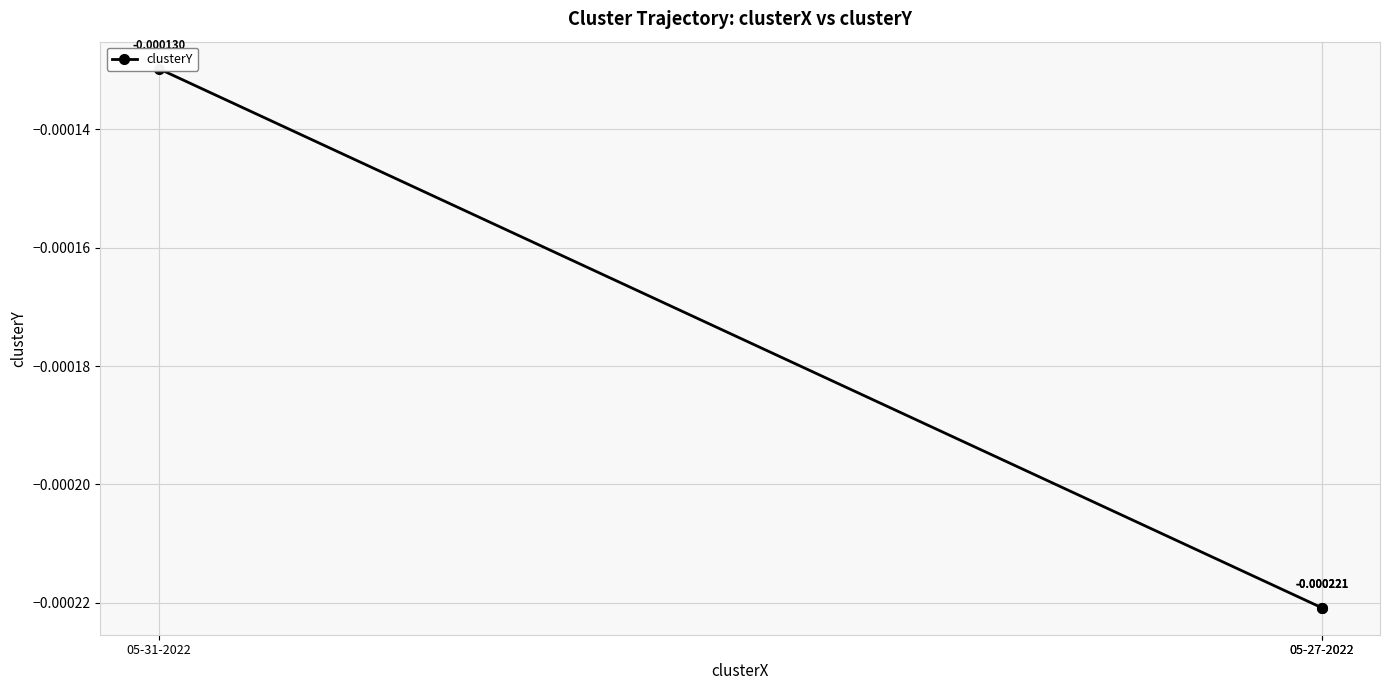

Between 05-27-2022 and 05-31-2022, which is larger?

05-31-2022